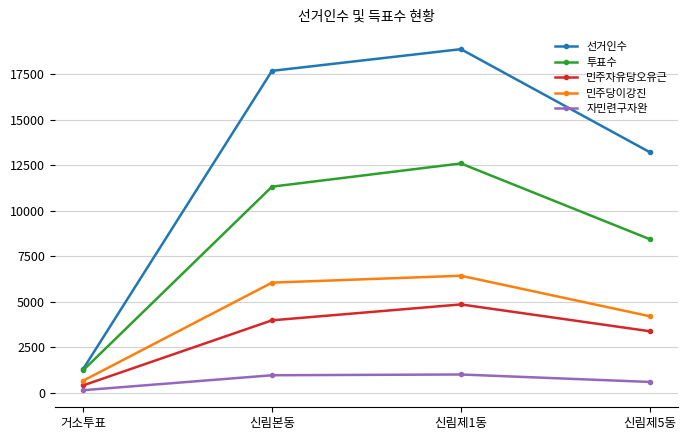

What is the sum of the 자민련구자완 values at 신림제1동 and 신림본동?

1942